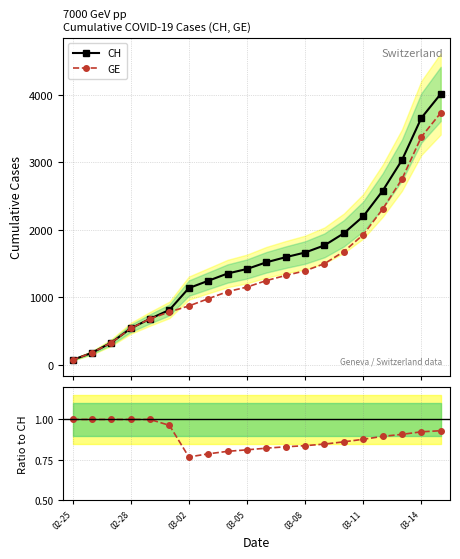

What is the value of the CH point at the 20th from the left?

4014